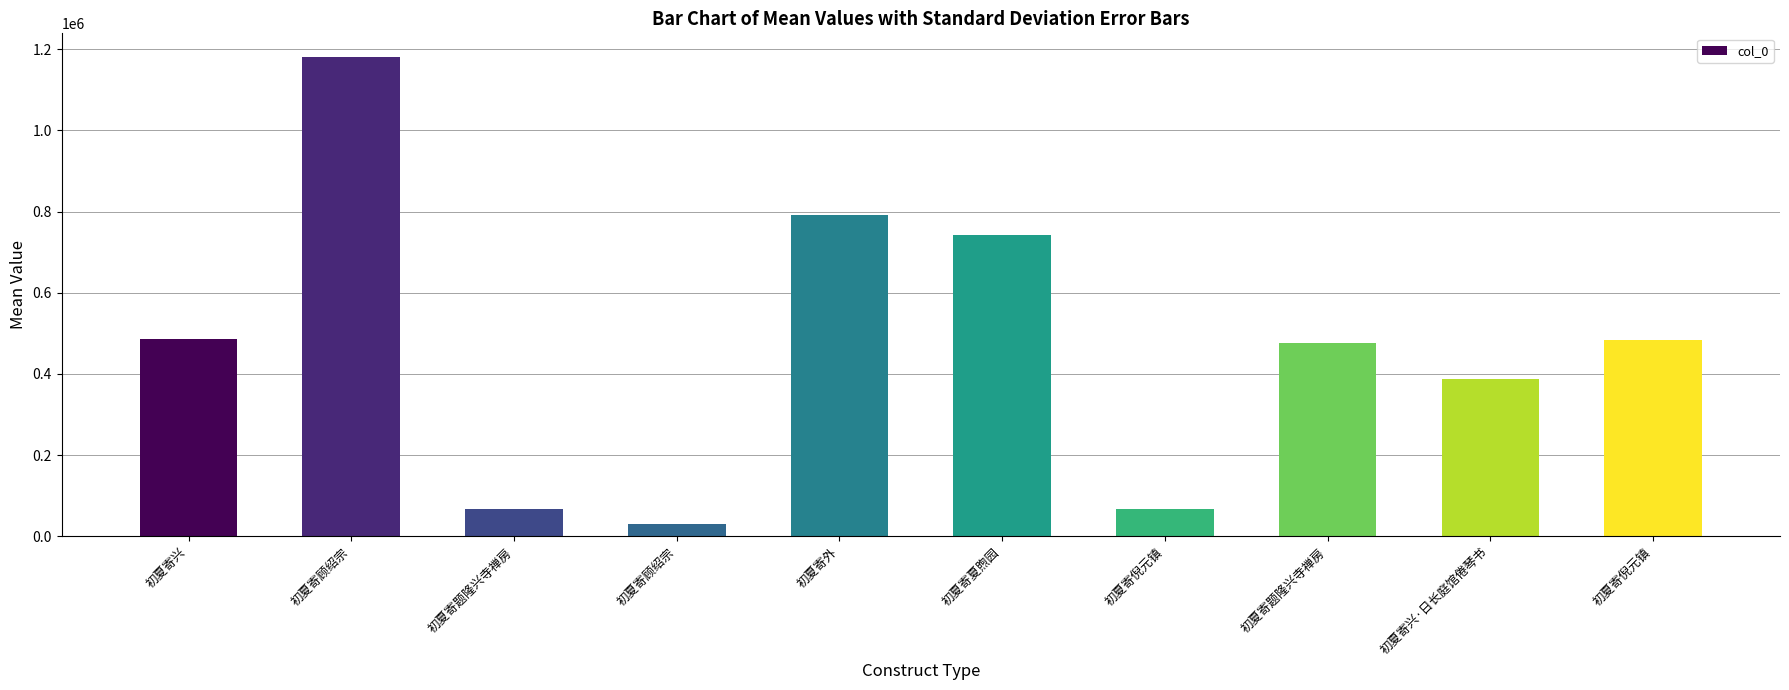

List the labels in order of value, smallest first.

初夏寄顾绍宗, 初夏寄题隆兴寺禅房, 初夏寄倪元镇, 初夏寄兴·日长庭馆倦琴书, 初夏寄题隆兴寺禅房, 初夏寄倪元镇, 初夏寄兴, 初夏寄夏煦园, 初夏寄外, 初夏寄顾绍宗